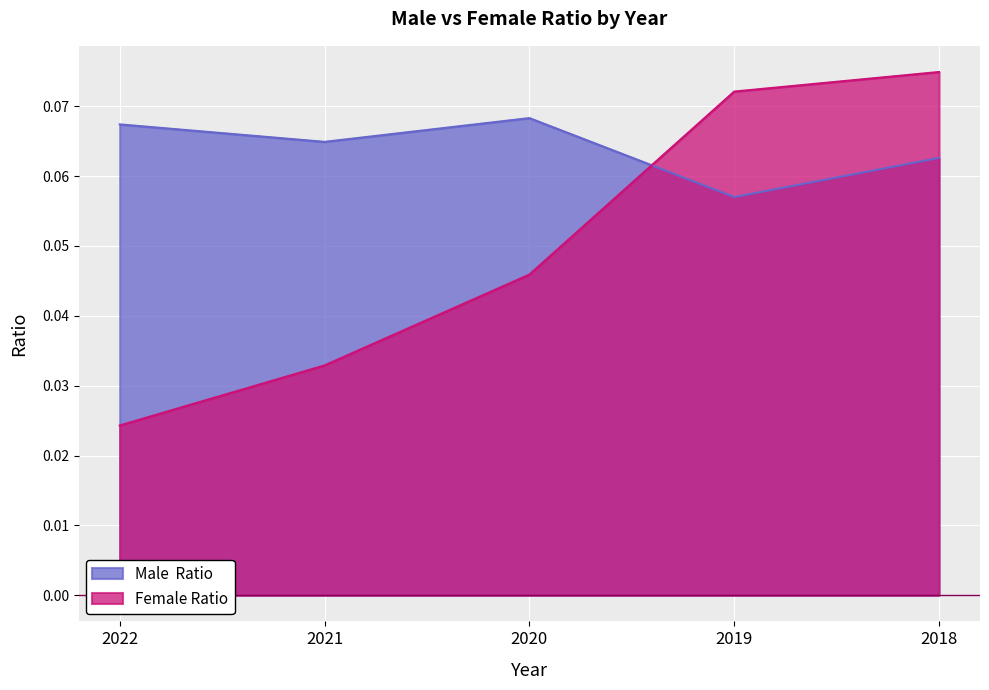

Which category has the highest value in the Female Ratio series?

2018